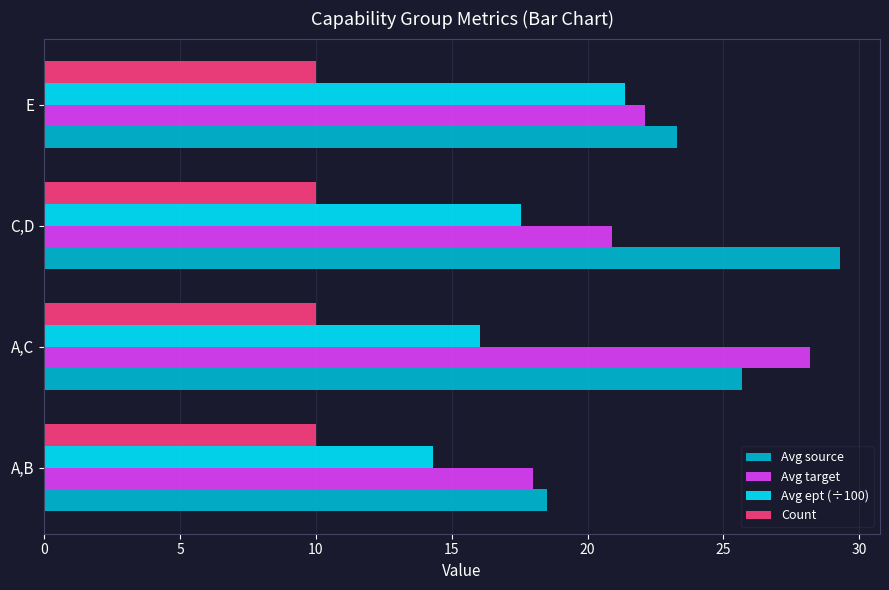

The value of Count at E is 10.0. True or false?

True